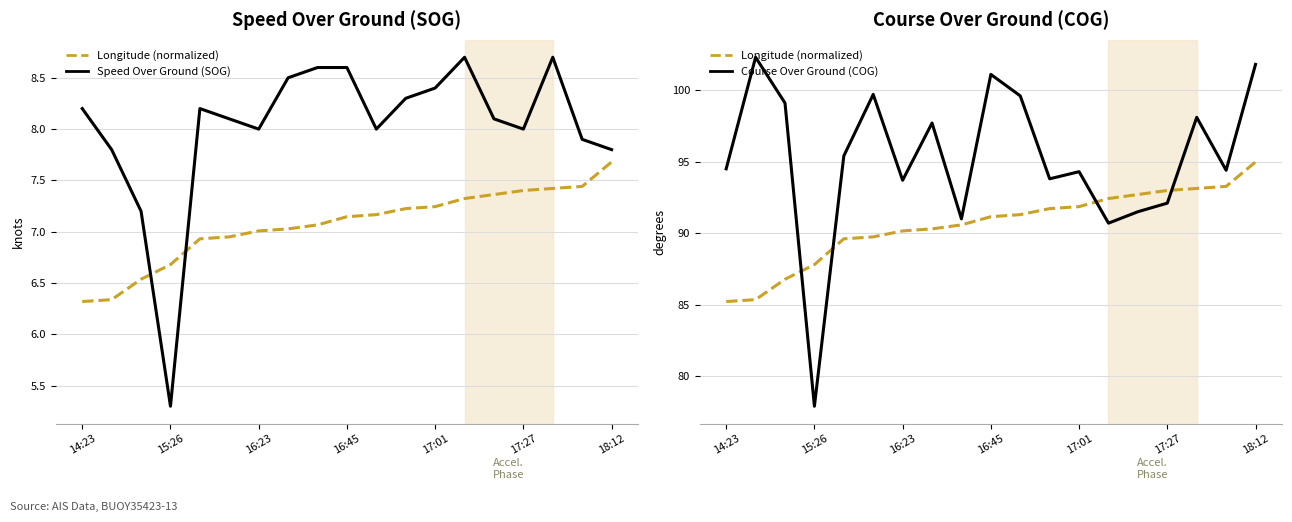

What position from the right is 8?

11